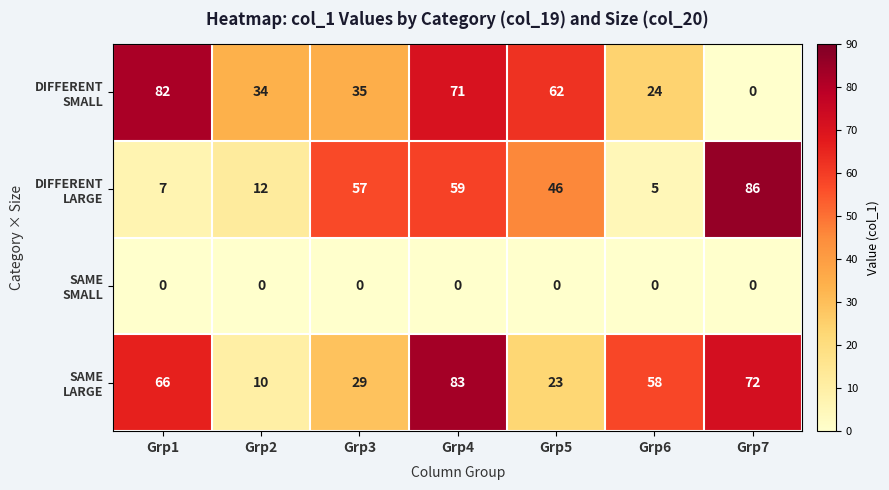

What is the spread (max minus min) of values at Grp4?

83